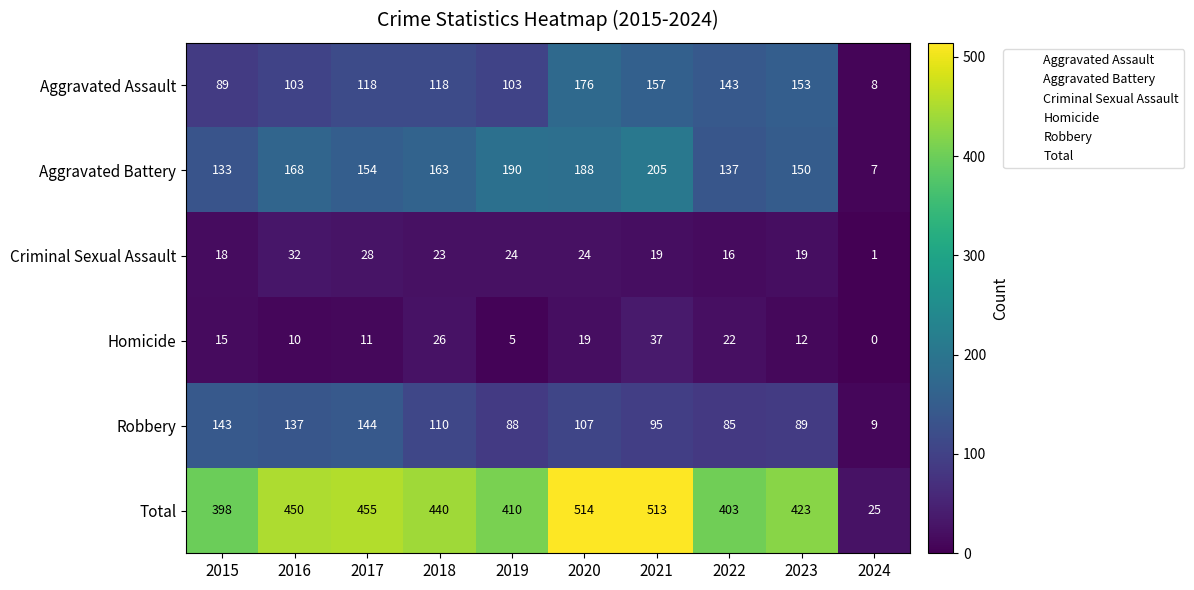

What is the difference between the maximum and second lowest values in the Robbery series?

59